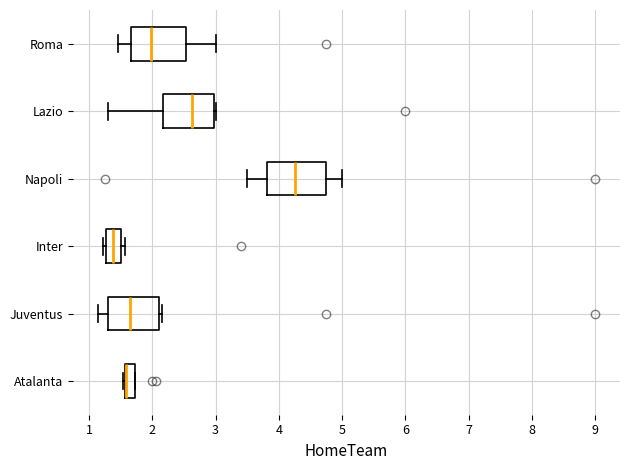

Where does the left whisker of the box for Roma end on the x-axis? The values are not printed on the chart, so give them approximately, as read against the axis.

1.5